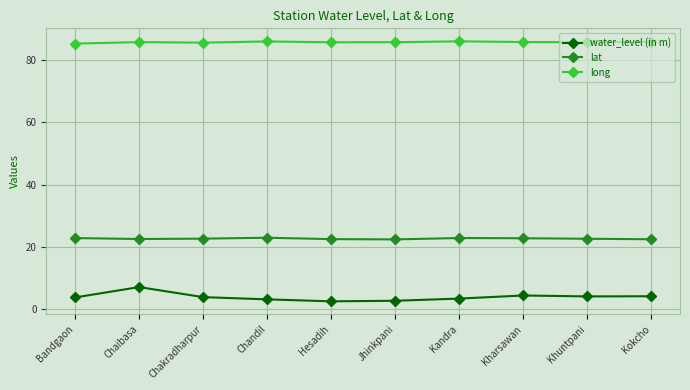

What is the approximate value of lat at Bandgaon?

22.8